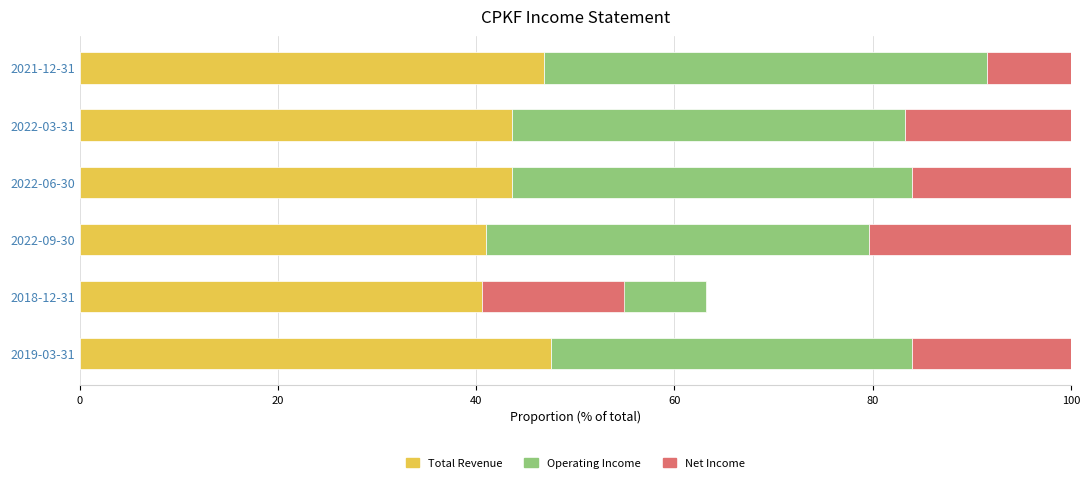

What is the difference between the Net Income values at 2022-09-30 and 2022-03-31?

3.6